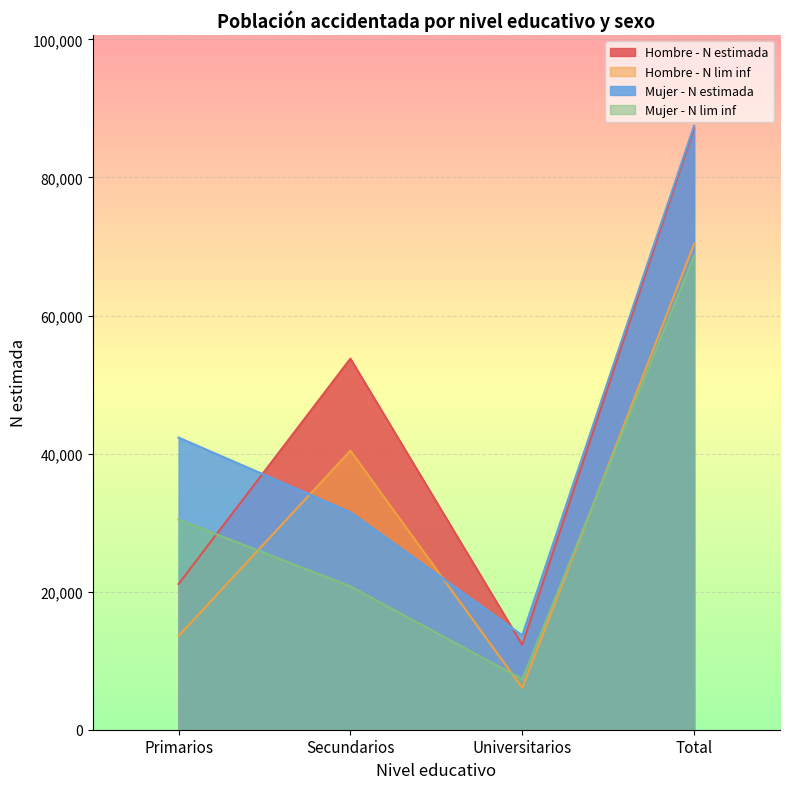

True or false: Mujer - N lim inf has a value of 68628 at Total.

True